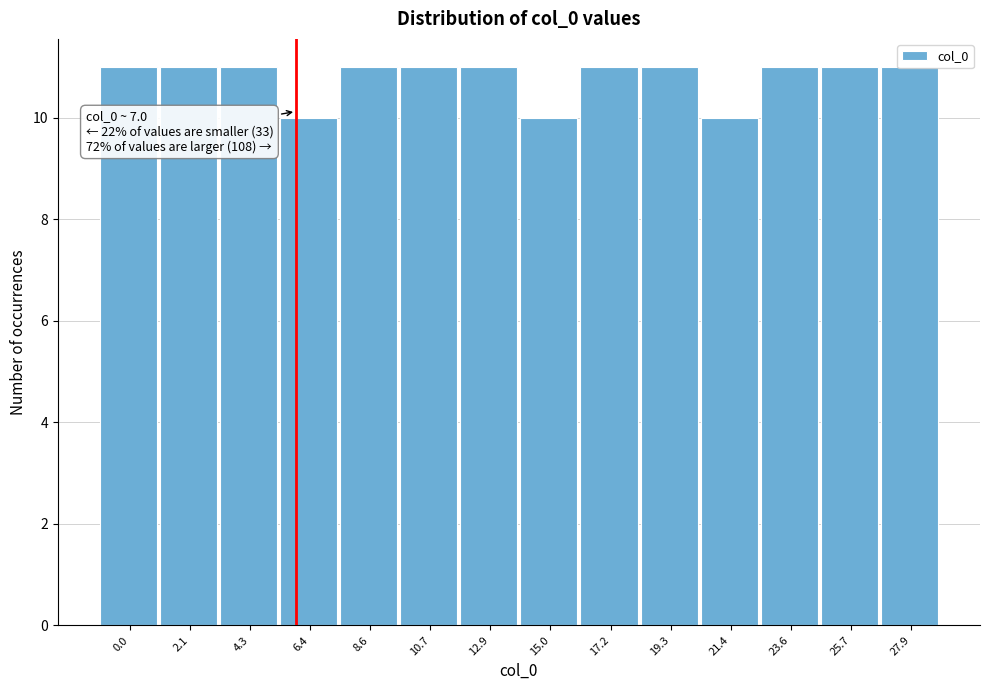

What is the minimum value shown in the chart?

10